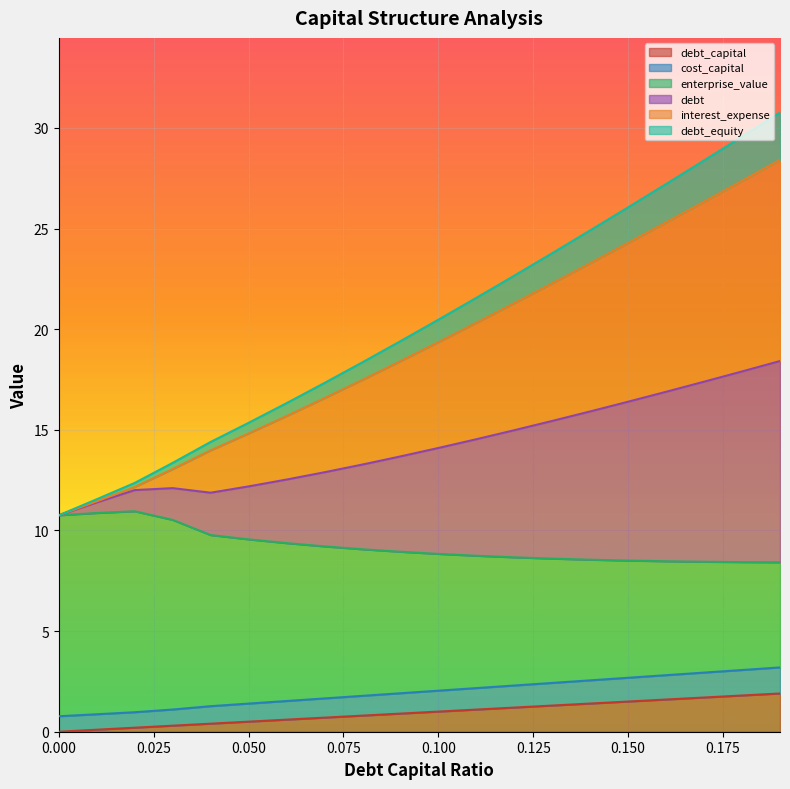

Between 0.04 and 0.09, which series saw the biggest shift?

interest_expense